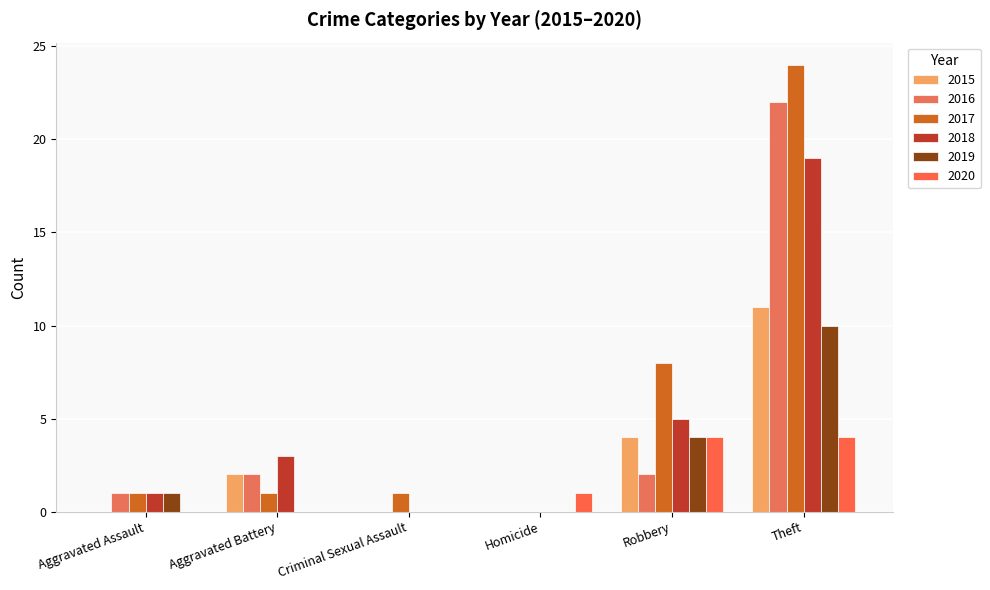

Count the number of categories in the chart.

6